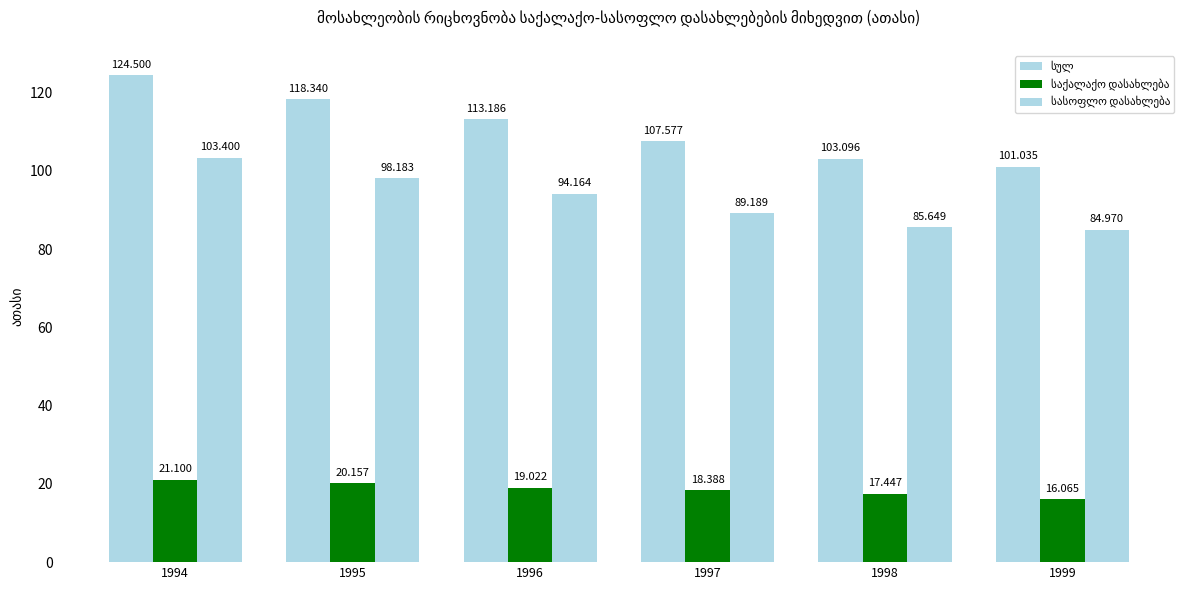

The value of სულ at 1998 is 103.1. True or false?

True